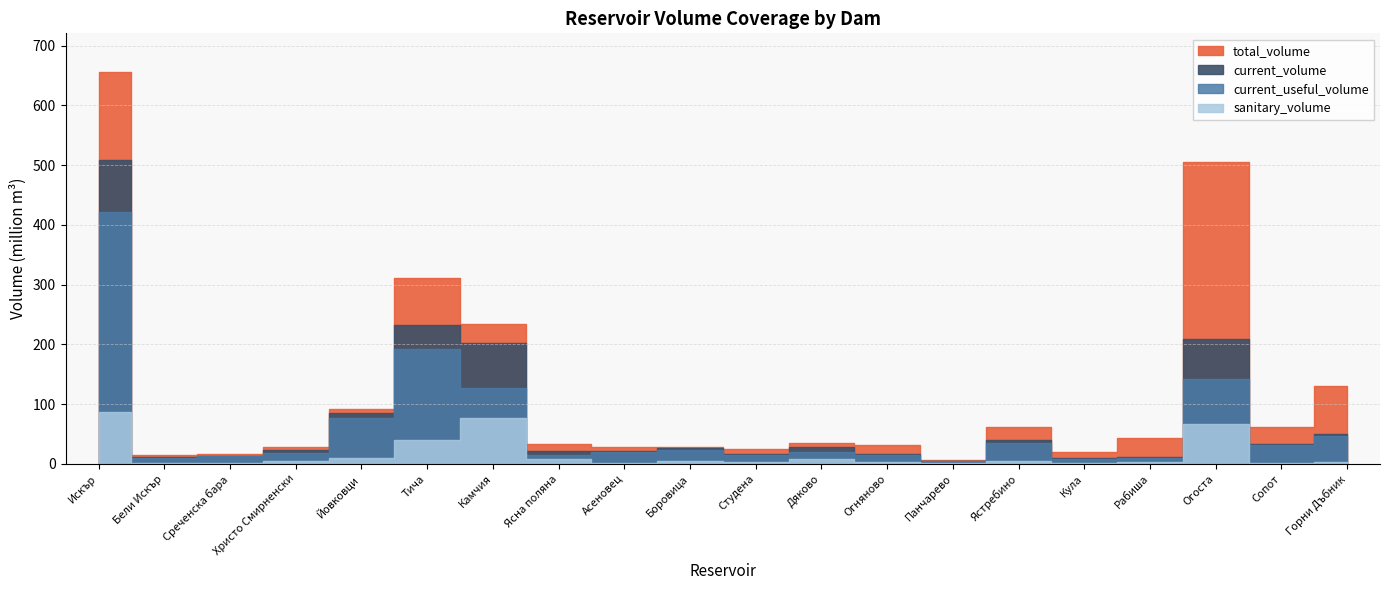

What are all the series names shown in the legend?

total_volume, current_volume, current_useful_volume, sanitary_volume